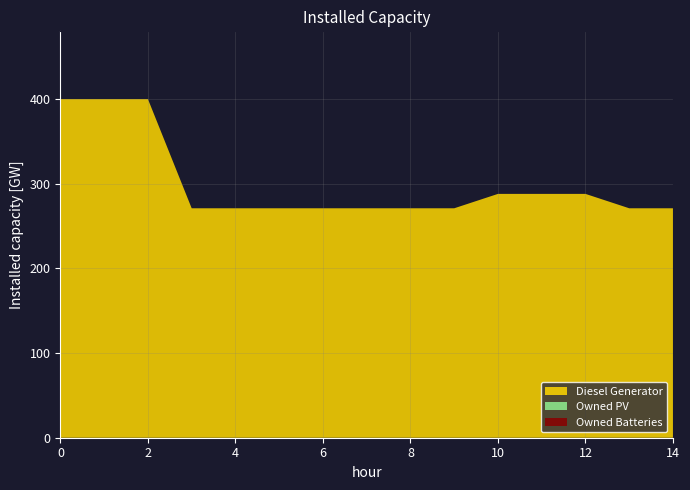

Reading right to left, list all the values displayed in this chart.

Diesel Generator: 14=271	13=271	12=288	11=288	10=288	9=271	8=271	7=271	6=271	5=271	4=271	3=271	2=400	1=400	0=400
Owned PV: 14=0	13=0	12=0	11=0	10=0	9=0	8=0	7=0	6=0	5=0	4=0	3=0	2=0	1=0	0=0
Owned Batteries: 14=0	13=0	12=0	11=0	10=0	9=0	8=0	7=0	6=0	5=0	4=0	3=0	2=0	1=0	0=0